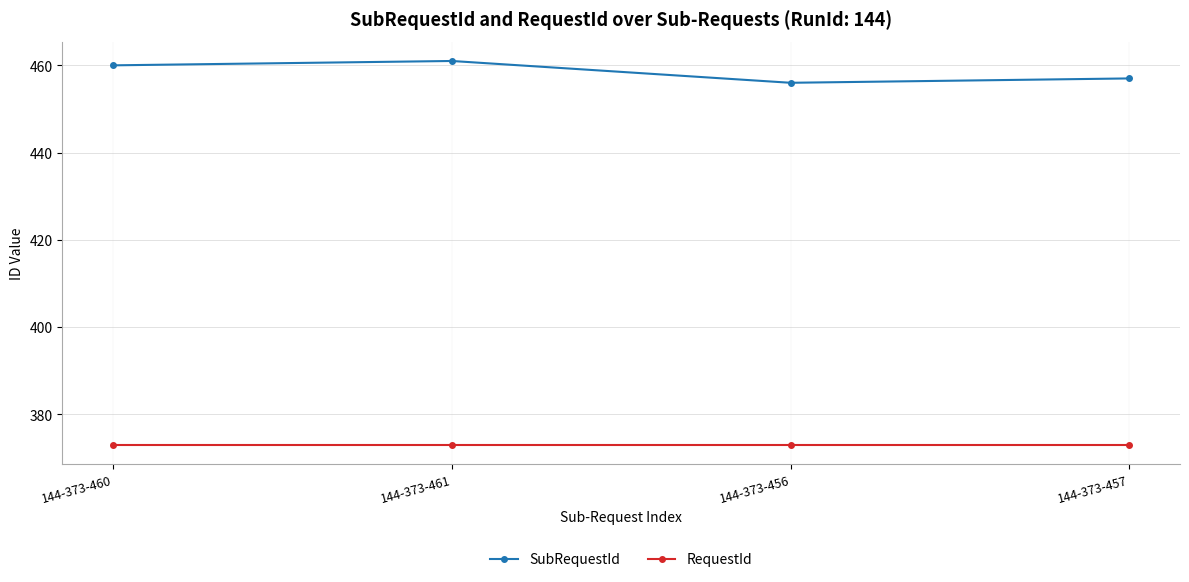

True or false: RequestId and SubRequestId intersect in this chart.

False